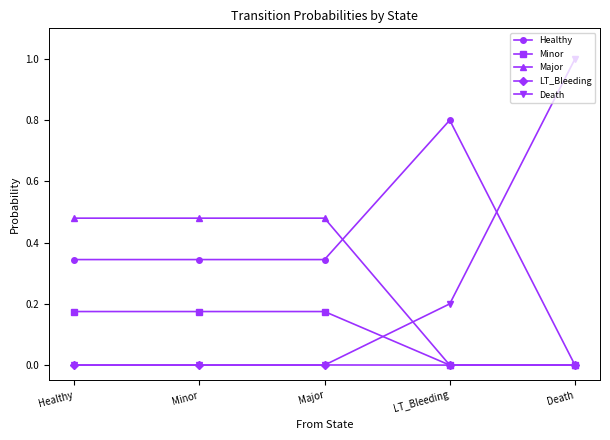

What is the label of the 3rd point from the left?

Major